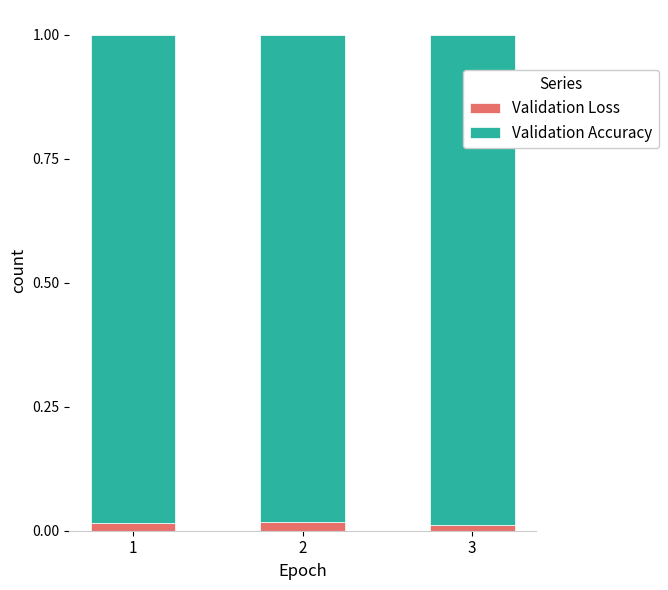

At how many categories does at least one series exceed 0?

3